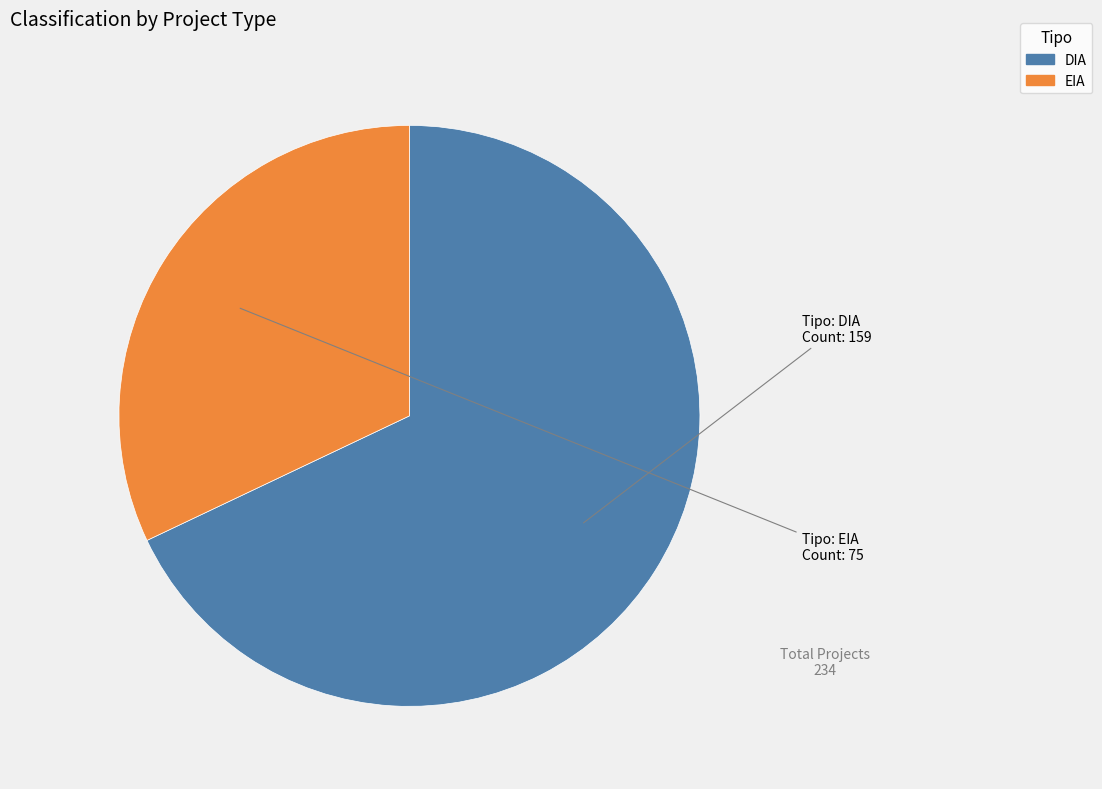

Approximately how many times larger is the value at DIA compared to EIA?

2.1